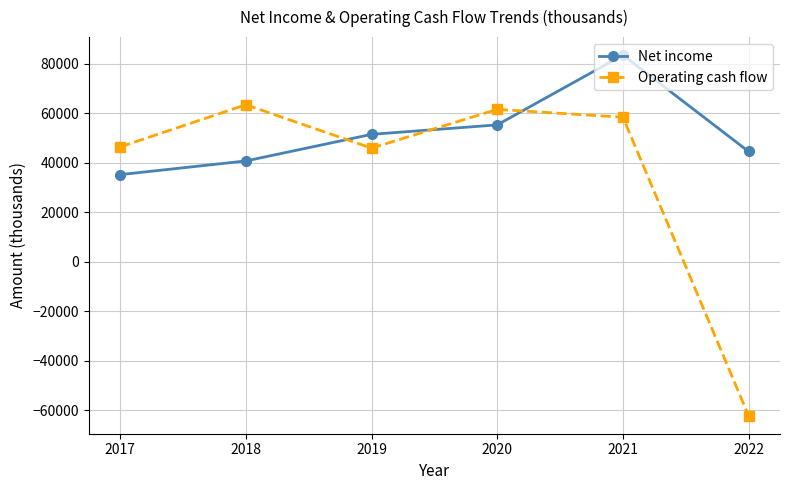

True or false: Net income has a value of 26958 at 2018.

False